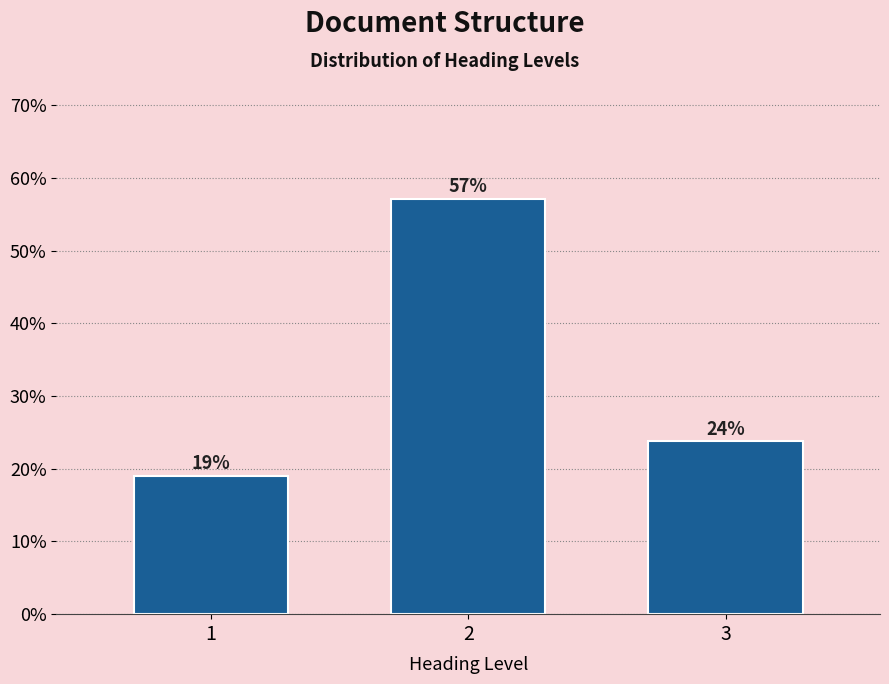

What is the ratio of the value at 2 to the value at 1?

3.0